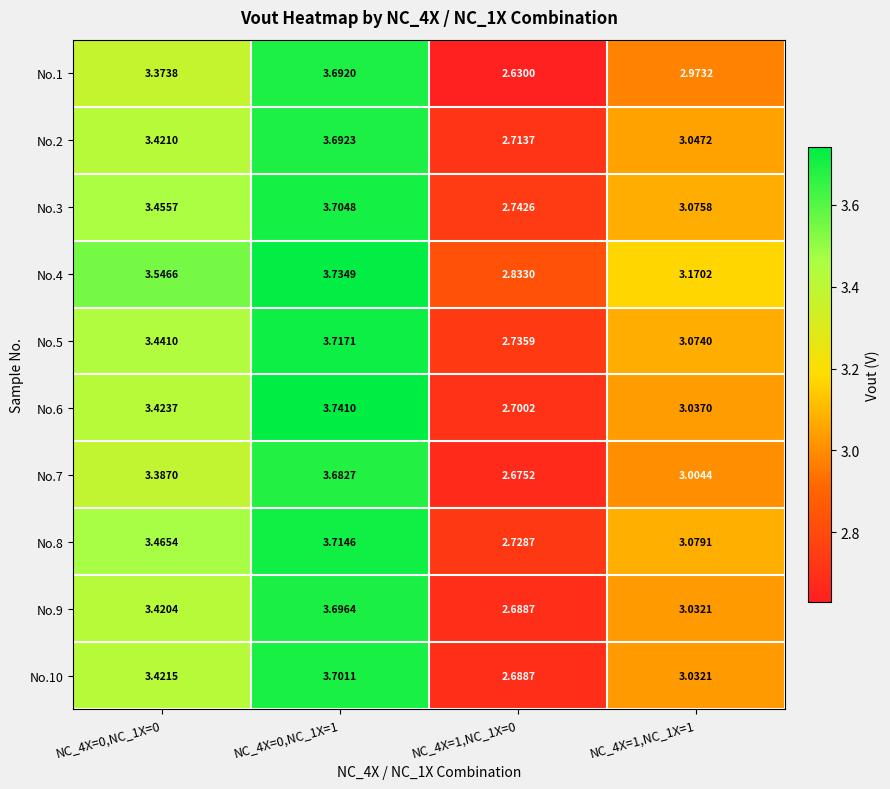

How many distinct data groups are displayed?

10